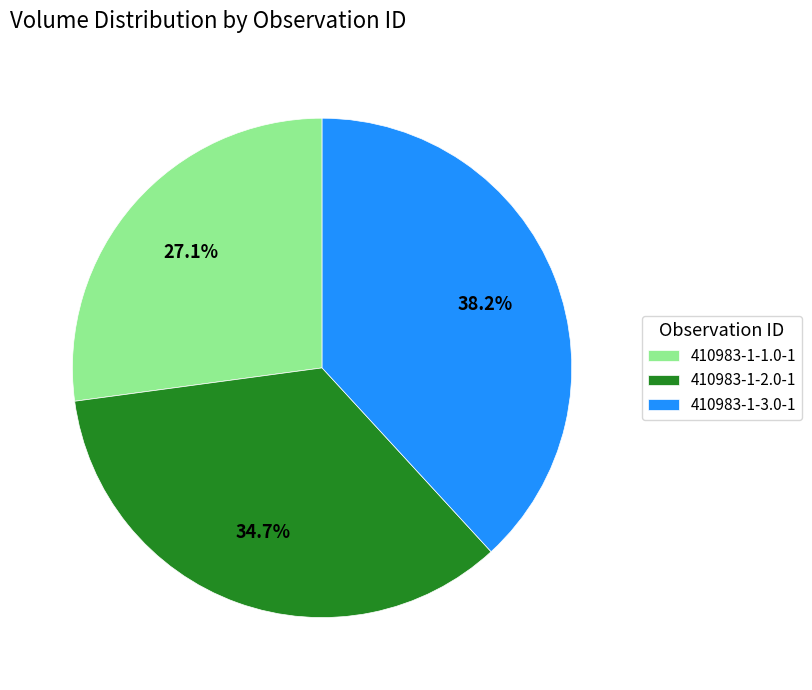

To the nearest percent, what portion does 410983-1-1.0-1 represent?

27%